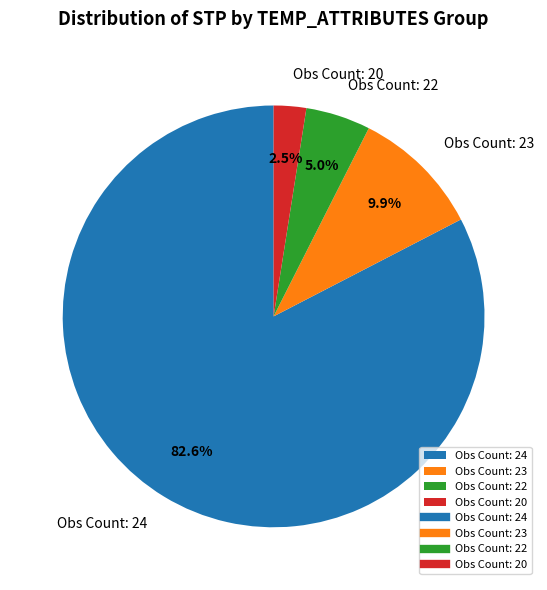

What percentage is NOT represented by Obs Count: 22?

95.0%